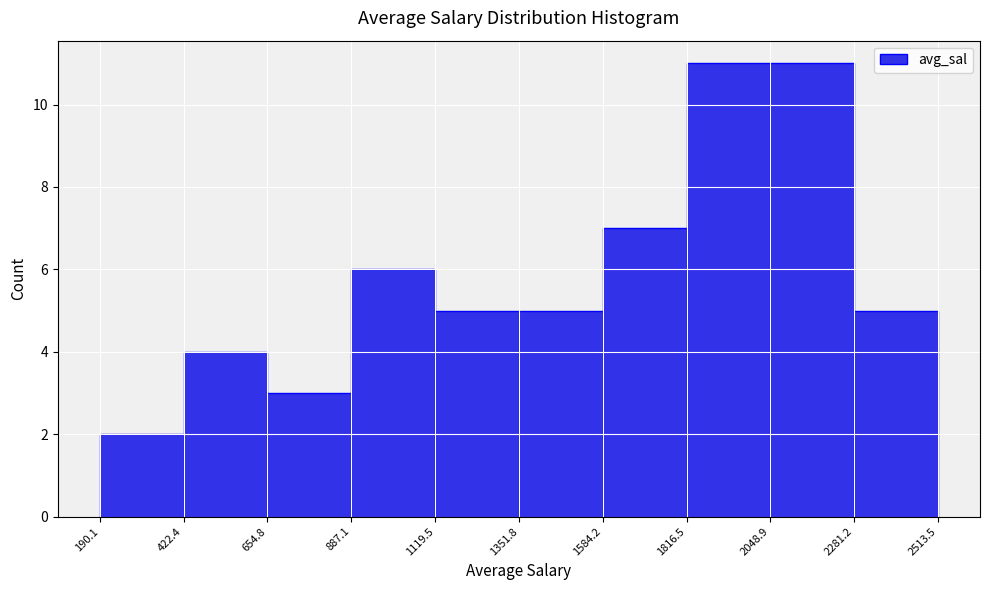

What is the height of the bar covering 2281.2 to 2513.5 on the x-axis? The values are not printed on the chart, so give them approximately, as read against the axis.

5